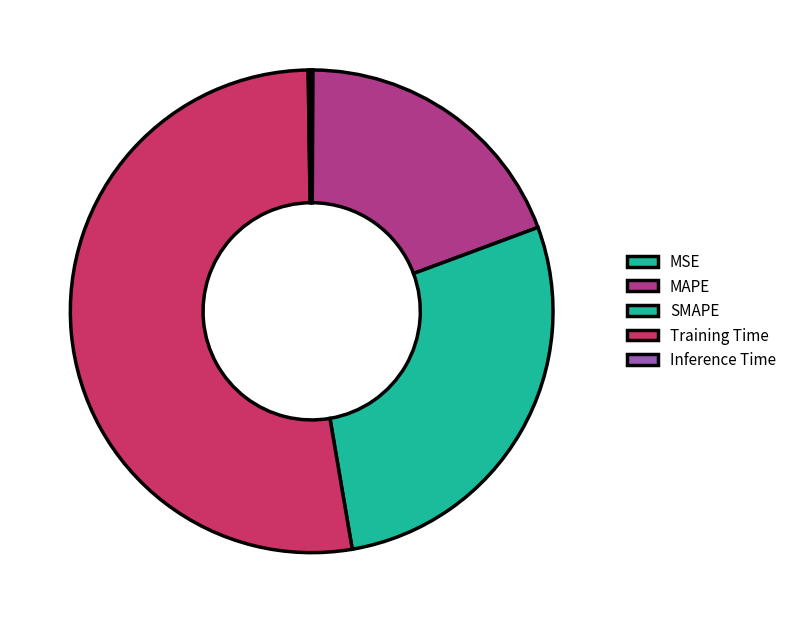

Is it true that Inference Time is 1% of the pie?

False